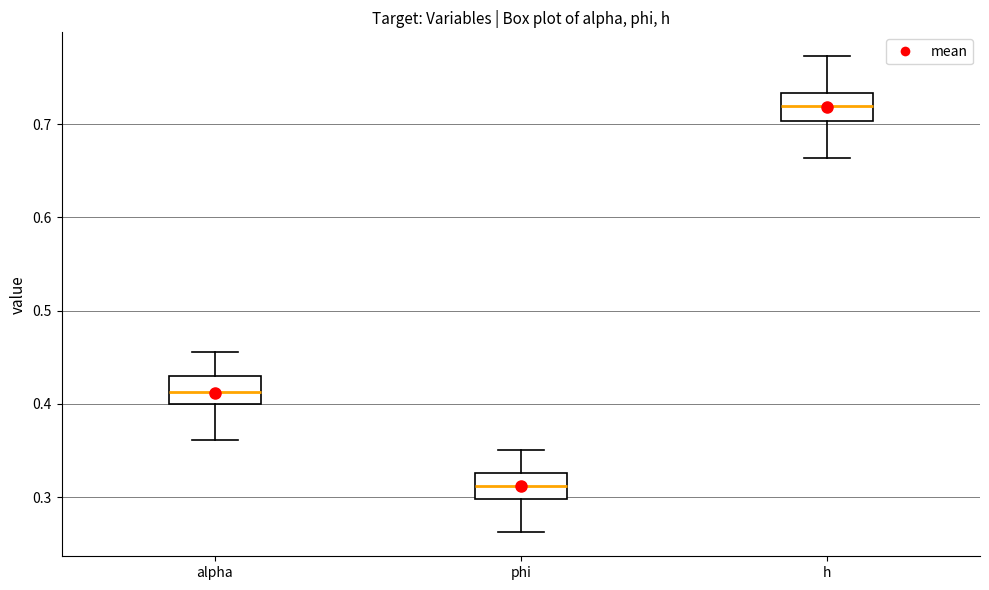

Which box's median line is the lowest?

phi